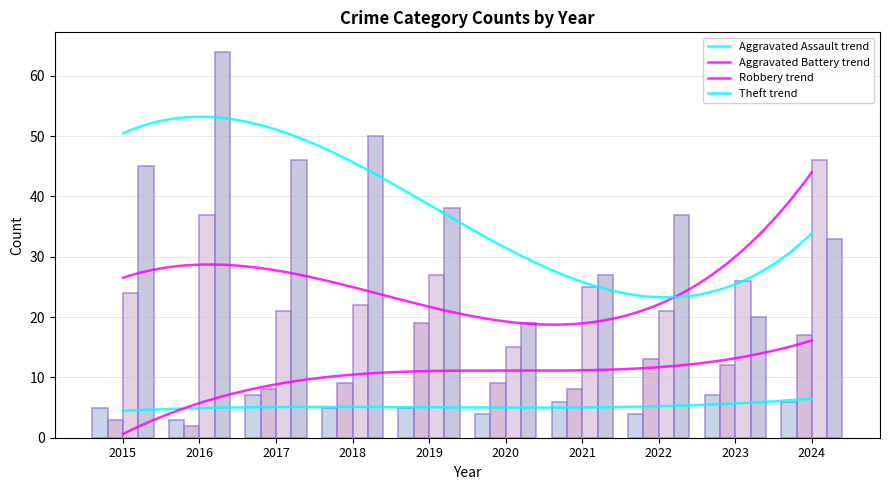

How many values in the Theft series exceed 38?

4